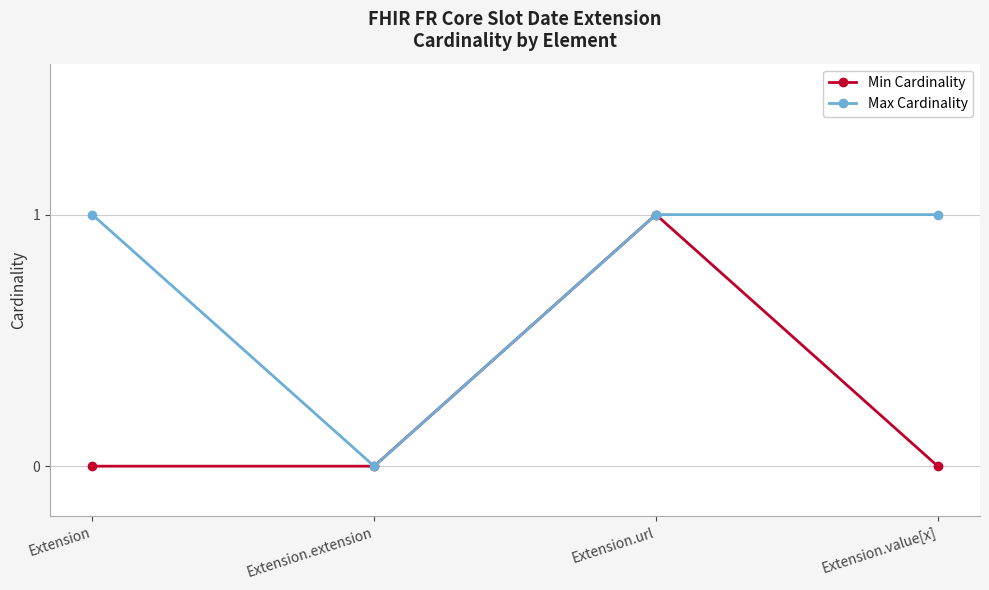

True or false: Max Cardinality has more than 1 interior local peaks.

False